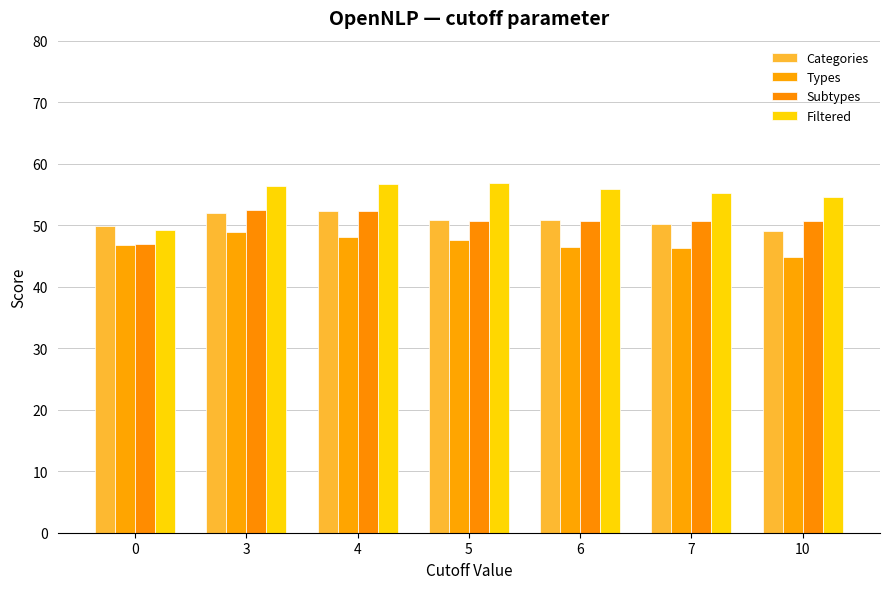

The value of Filtered at 6 is 55.9. True or false?

True